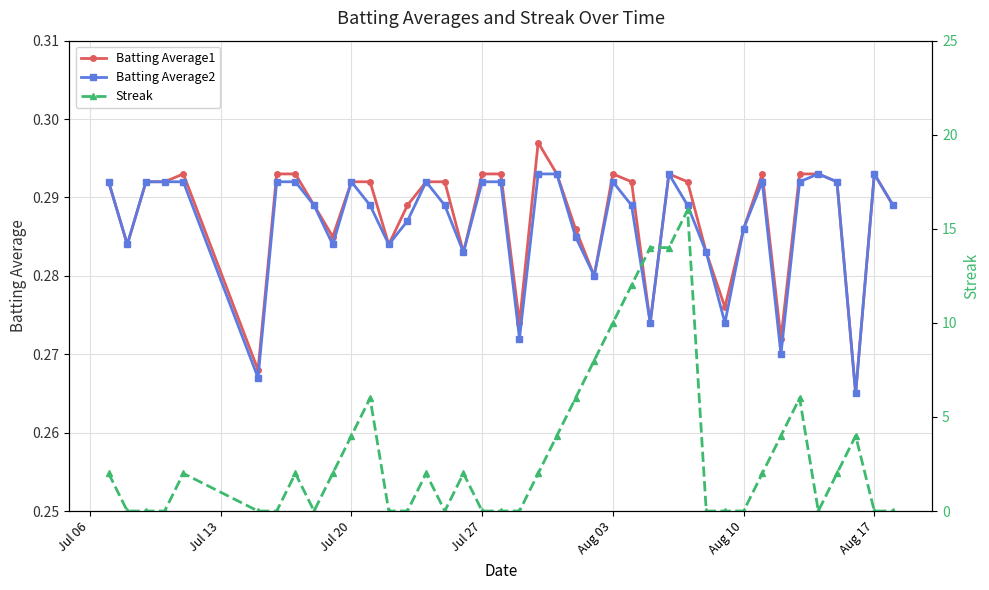

Count the Batting Average1 values in the range 0 to 1.

40